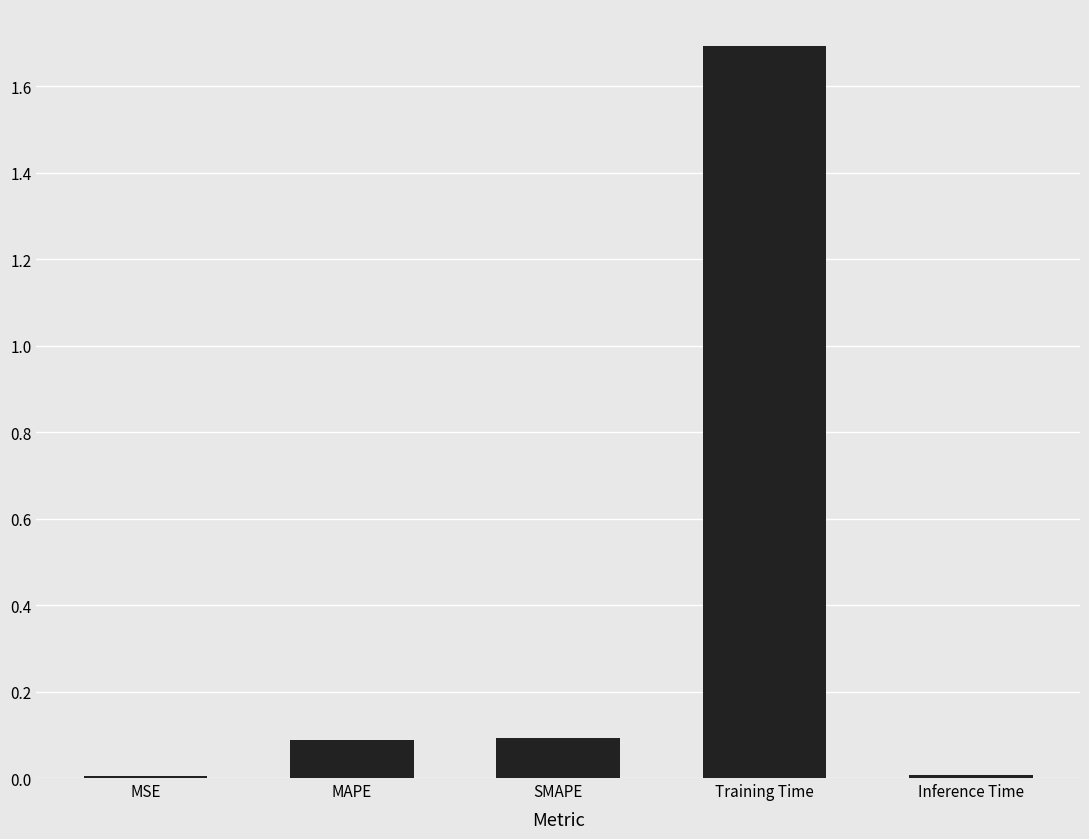

The chart shows a value of 0.1 at SMAPE. True or false?

True